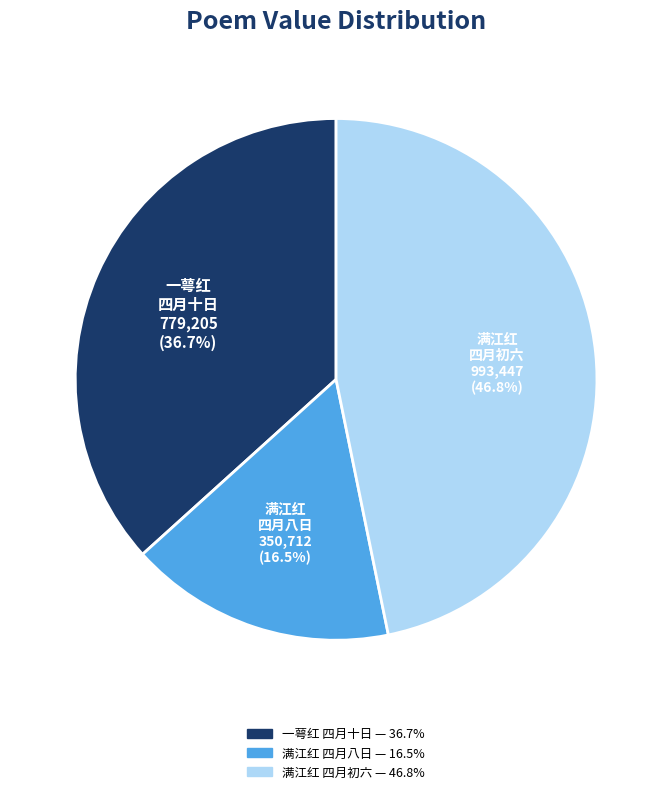

Between 一萼红 四月十日 and 满江红 四月八日, which is larger?

一萼红 四月十日